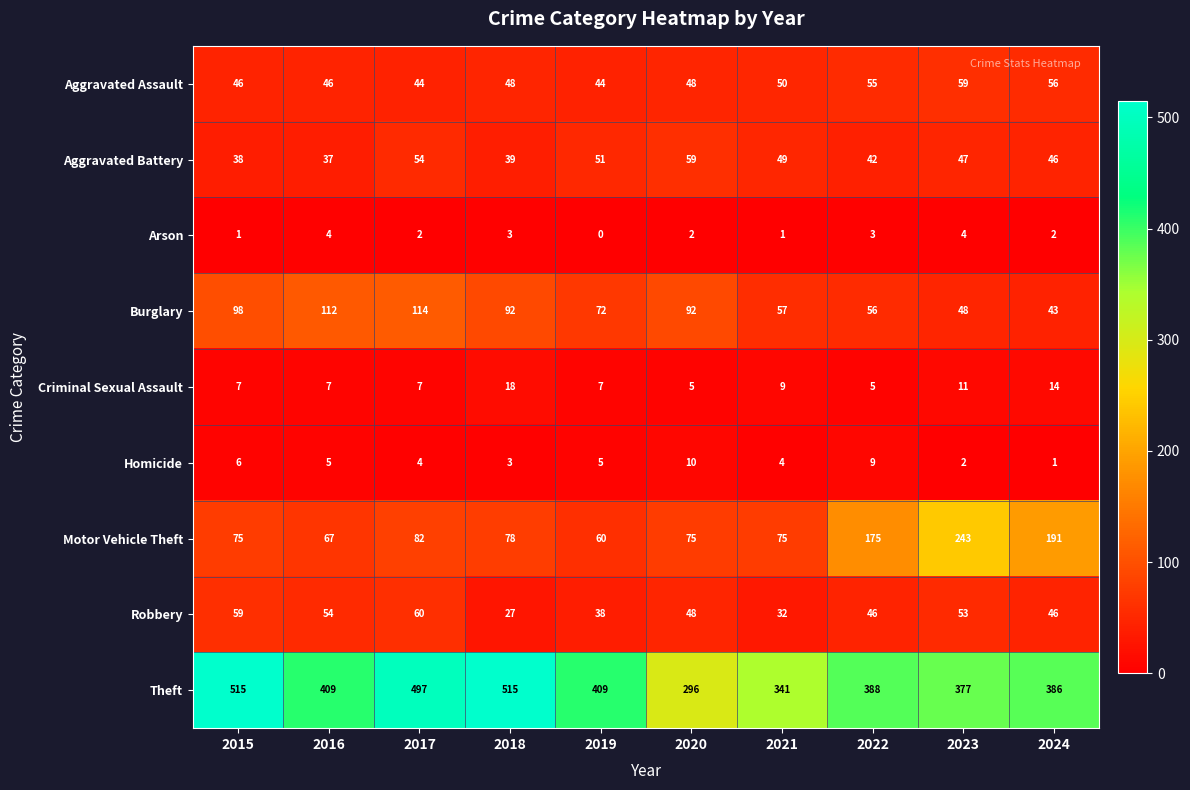

What is the total value across all series at 2015?

845